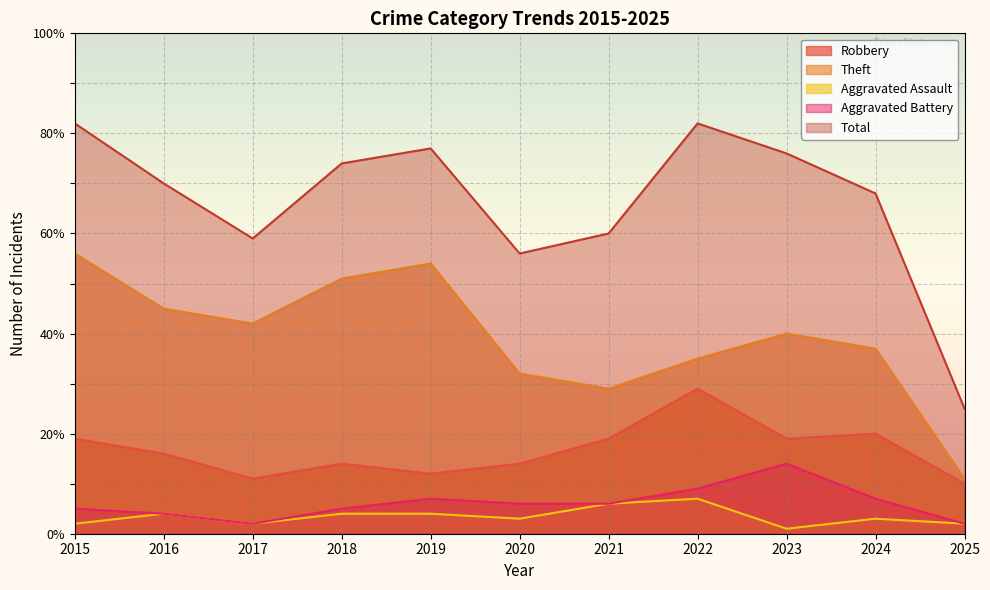

What is the value of the Robbery point at the 4th from the left?

14